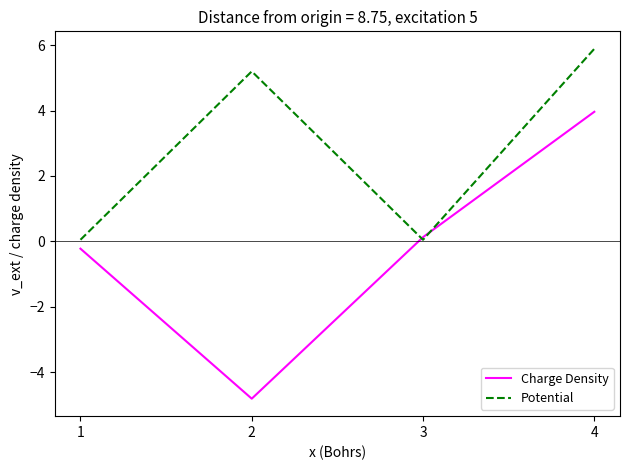

True or false: Potential has a value of 0.0 at 3.

True